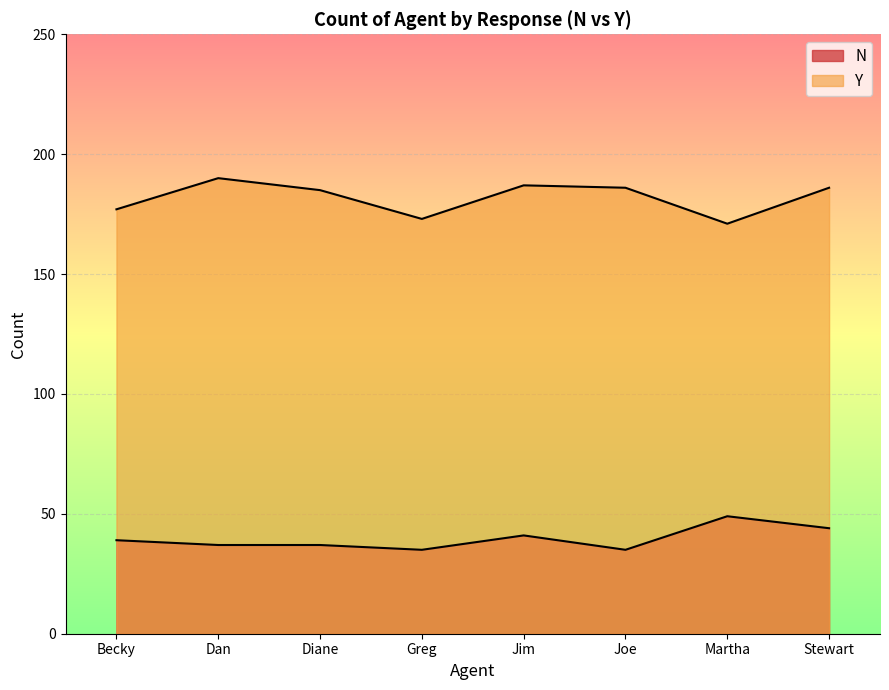

Which has a higher value, Joe or Jim?

Jim